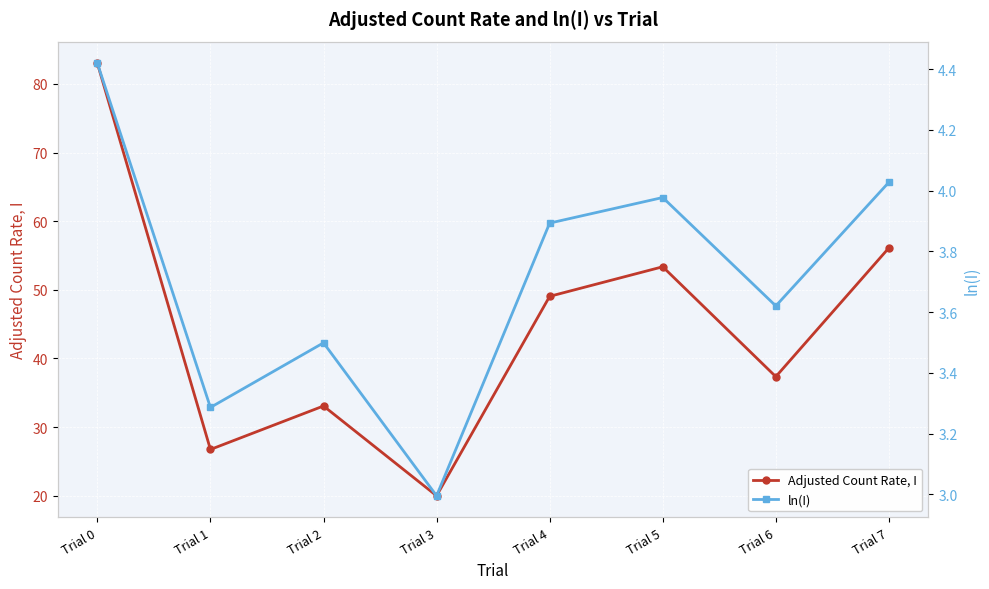

Rank the series at Trial 3 from highest to lowest value.

Adjusted Count Rate, I, ln(I)